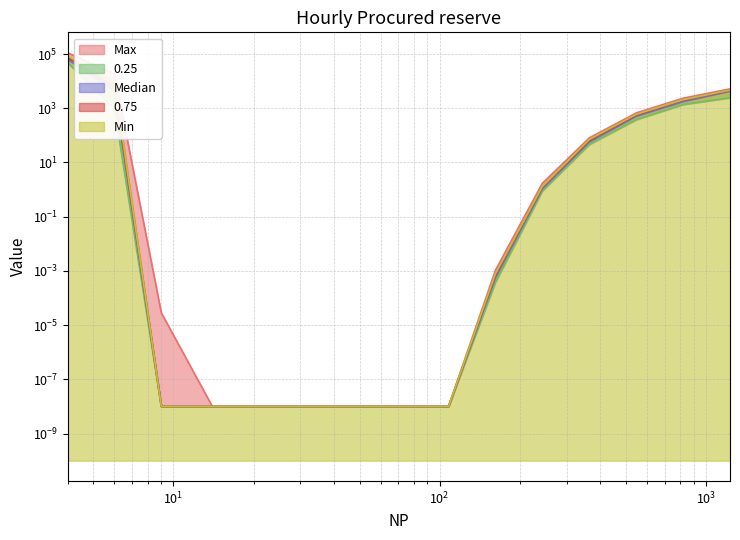

What is the difference between the maximum and minimum values in the Max series?

111869.8